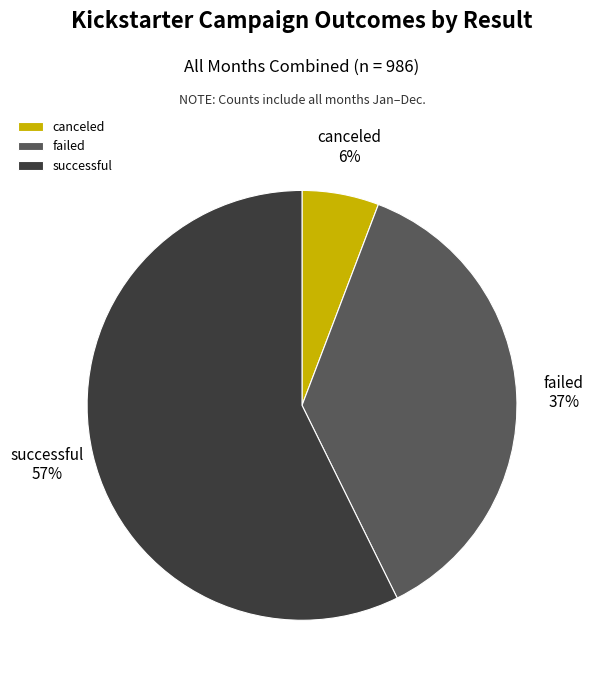

Is there a majority slice in this chart?

Yes